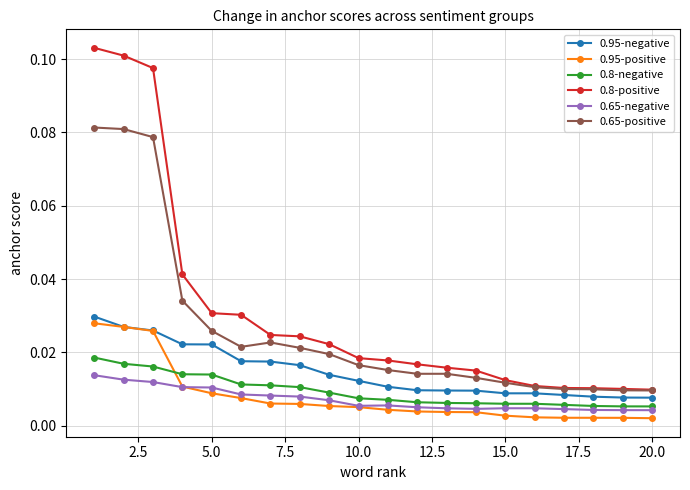

True or false: 0.95-positive and 0.65-positive intersect in this chart.

False